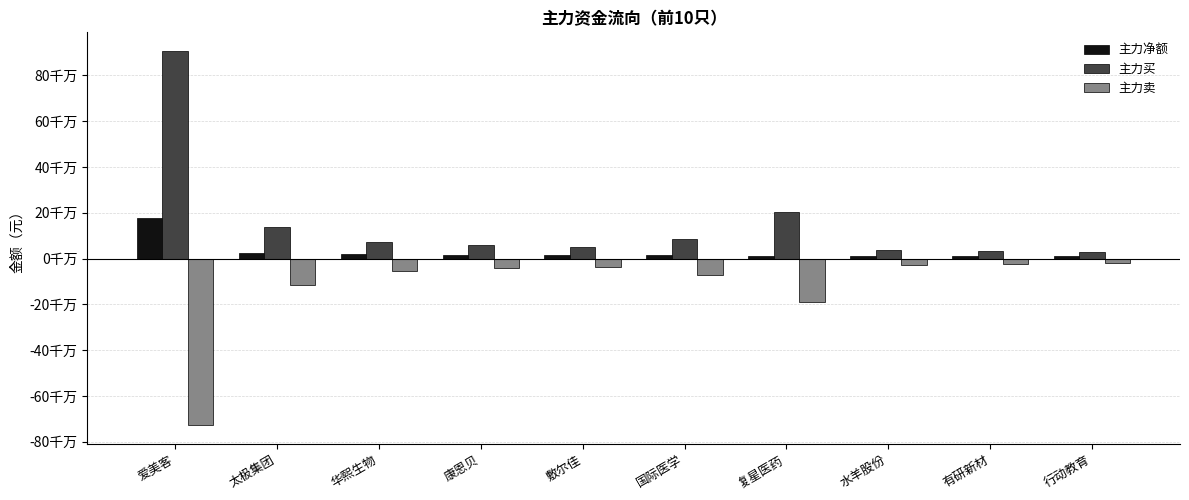

At which category is the sum across all series the highest?

爱美客